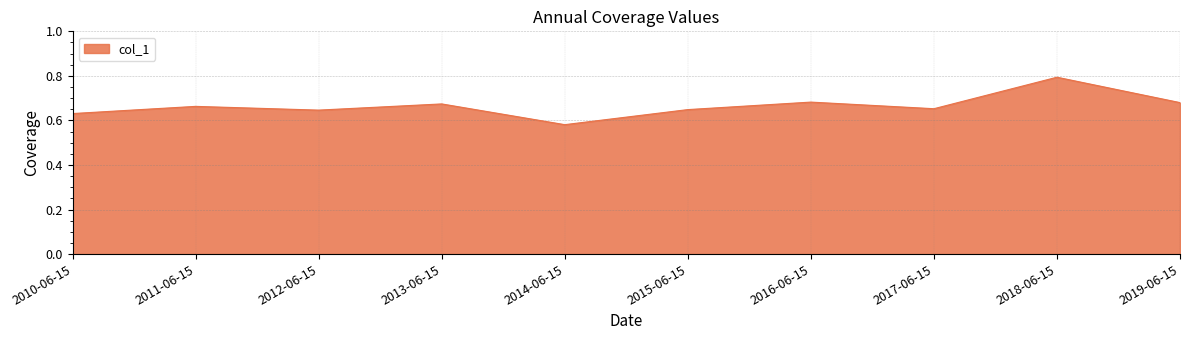

What is the sum of all values?

6.7